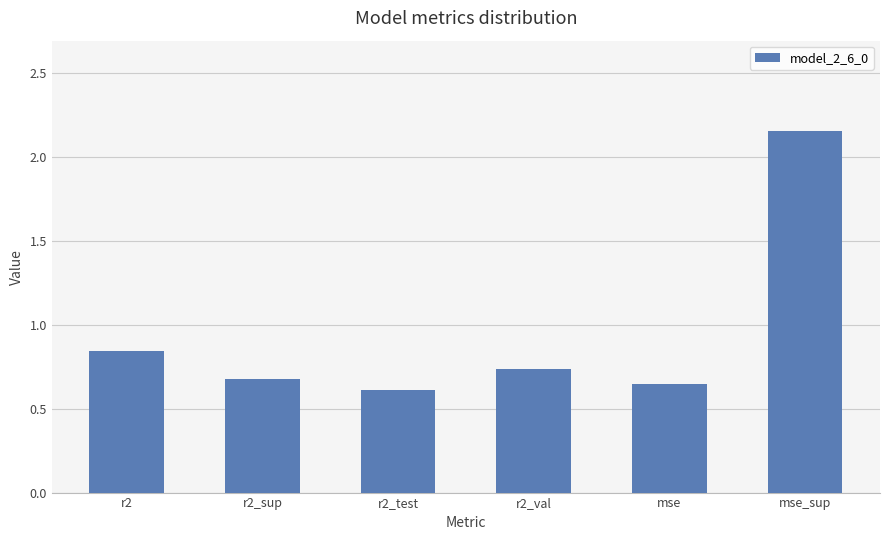

What position from the right is r2_sup?

5